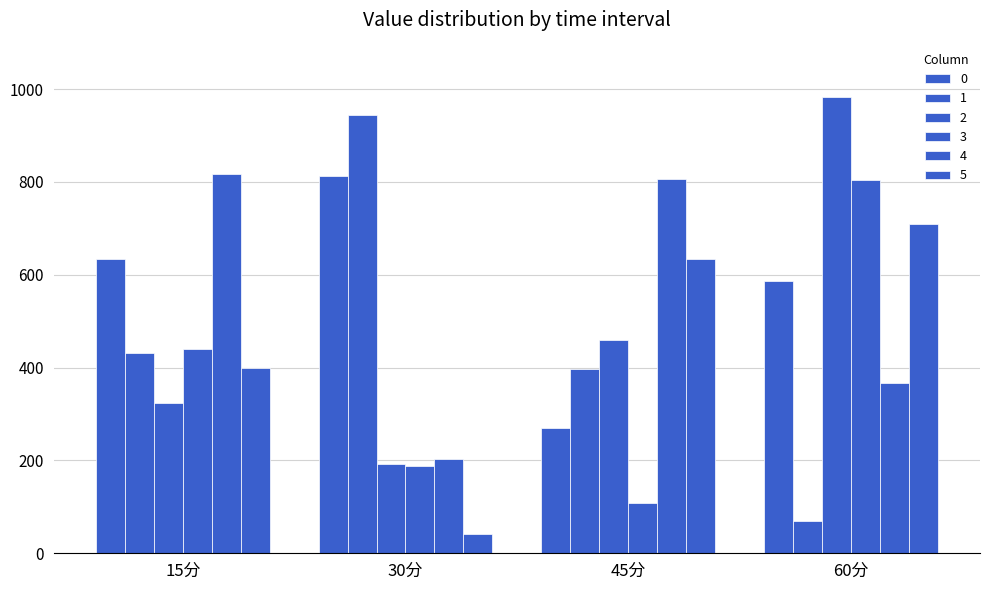

The 0 series shows 408.2 at 30分. True or false?

False